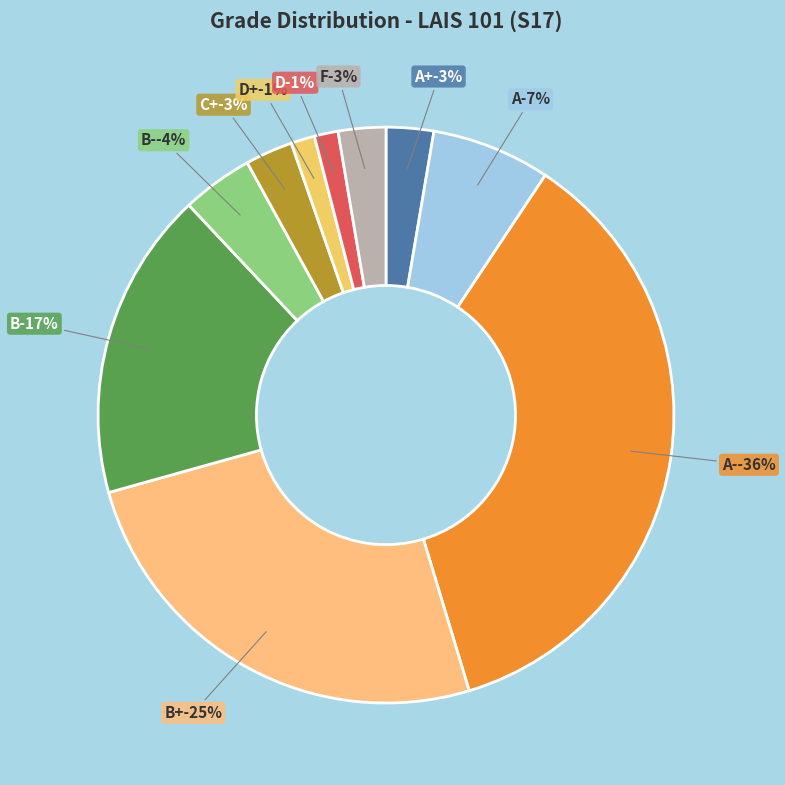

Approximately how many times larger is the value at B compared to D+?

13.0